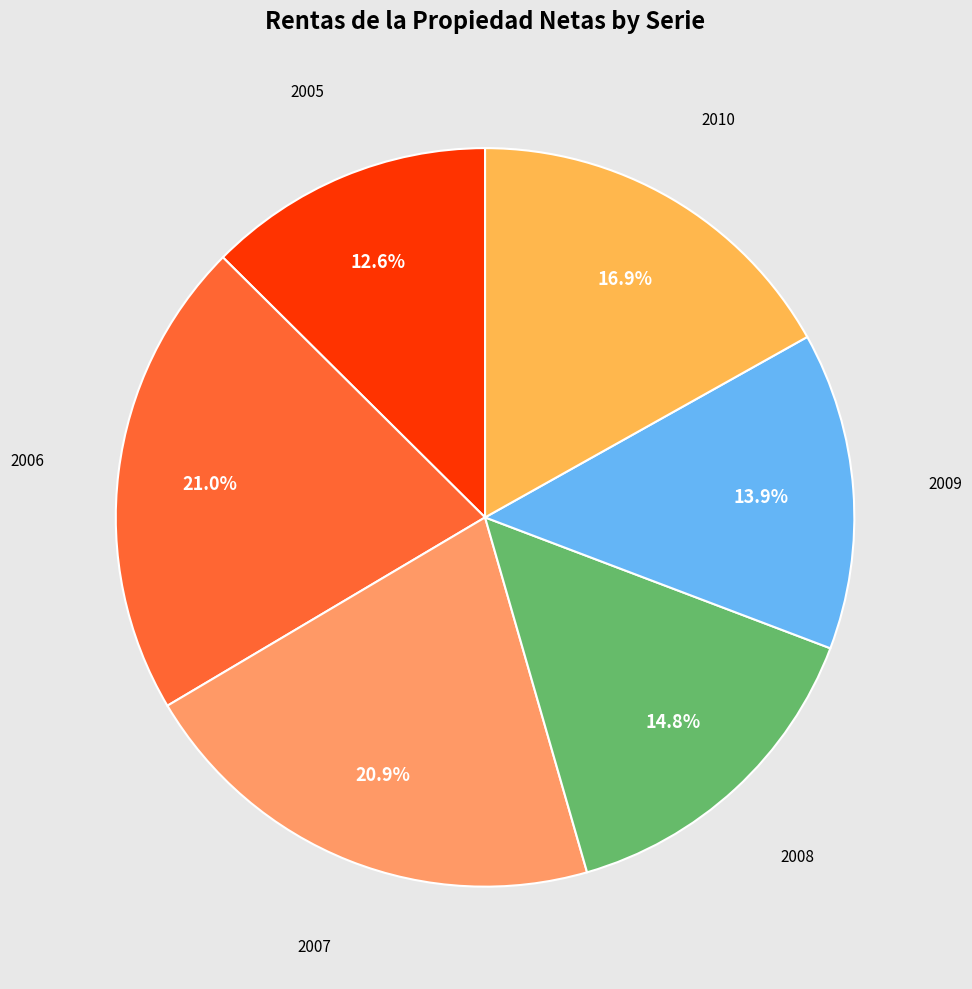

How many segments does this pie chart have?

6